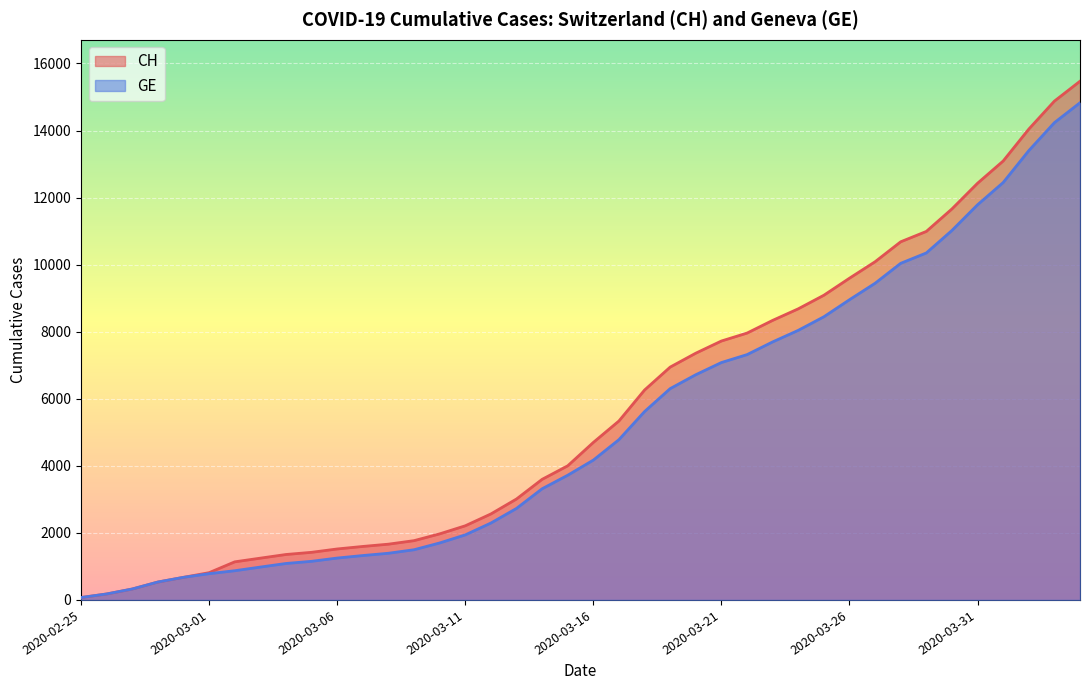

What is the total value across all series at 2020-03-17?

10117